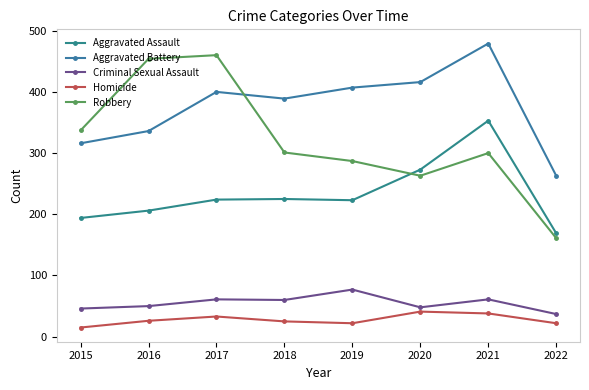

What is the value of the Aggravated Battery point at the 5th from the left?

407